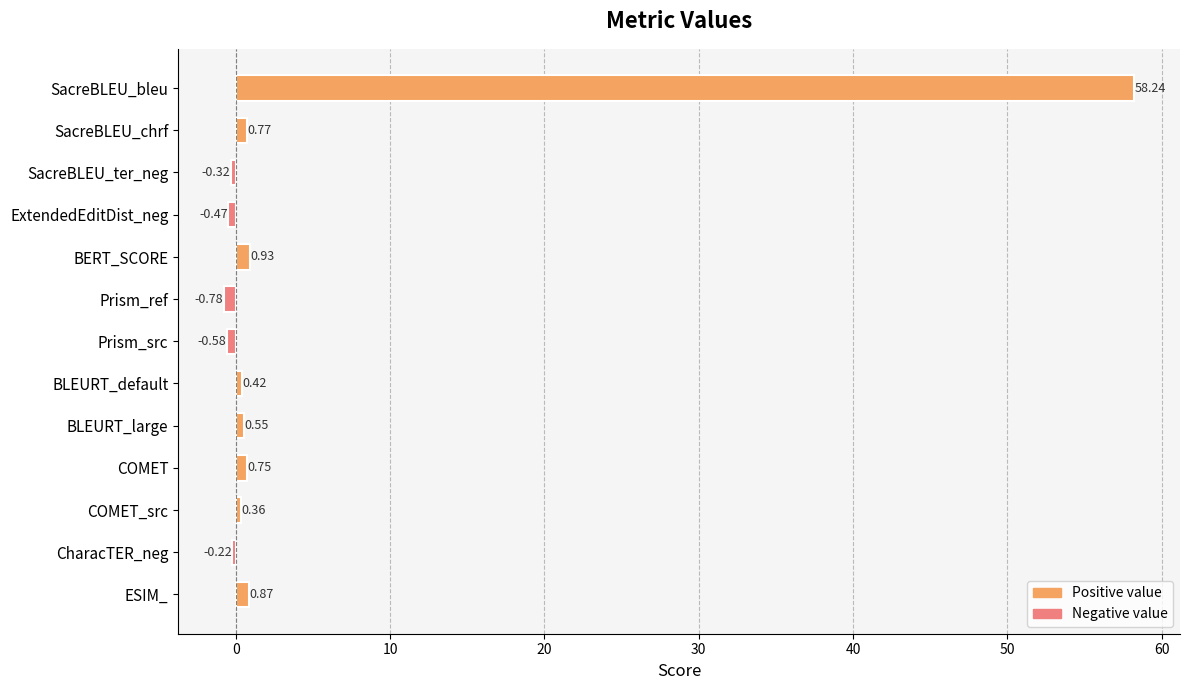

Rank the categories by value from highest to lowest.

SacreBLEU_bleu, BERT_SCORE, ESIM_, SacreBLEU_chrf, COMET, BLEURT_large, BLEURT_default, COMET_src, CharacTER_neg, SacreBLEU_ter_neg, ExtendedEditDist_neg, Prism_src, Prism_ref